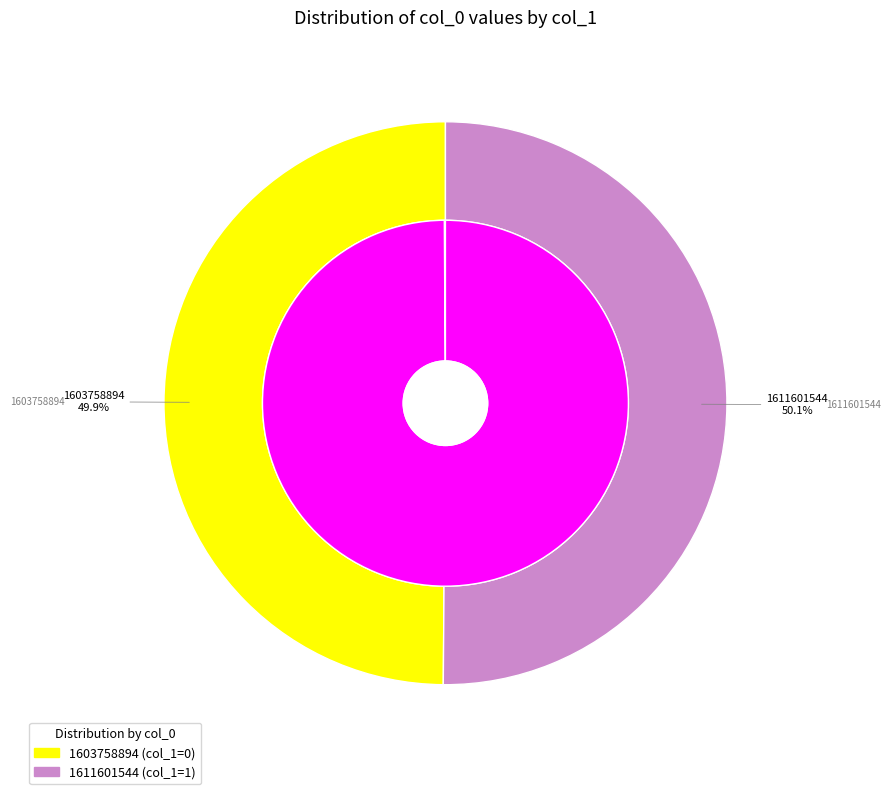

Combined, what portion of the pie is 1611601544 and 1603758894?

100.0%